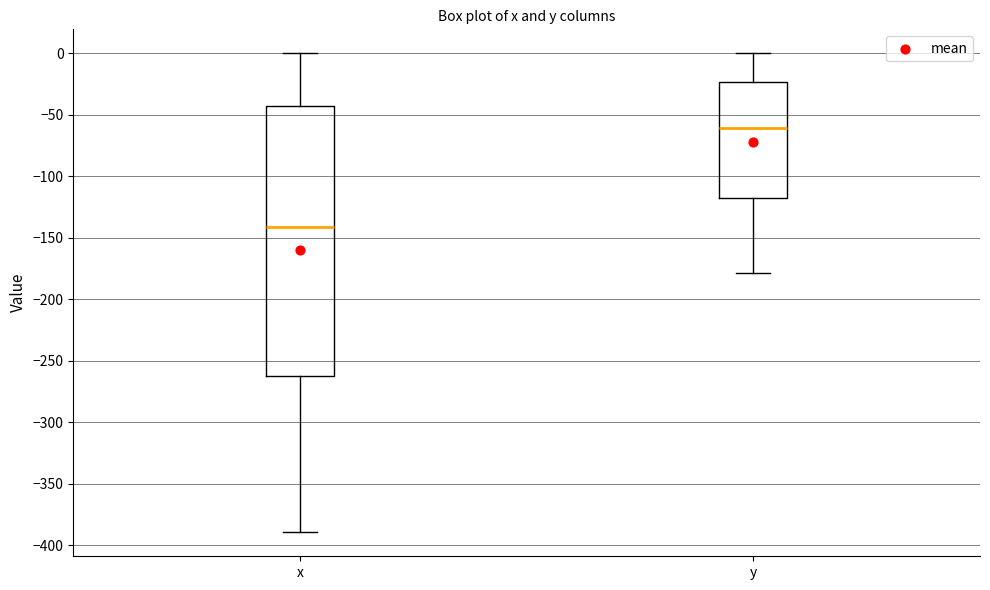

Reading left to right, read every box against the y-axis: the position of its median line, the range the box covers, and the ends of its whiskers. The values are not printed on the chart, so give them approximately, as read against the axis.

x: median -140, box -265 to -45, whiskers -390 to 0
y: median -60, box -120 to -25, whiskers -180 to 0